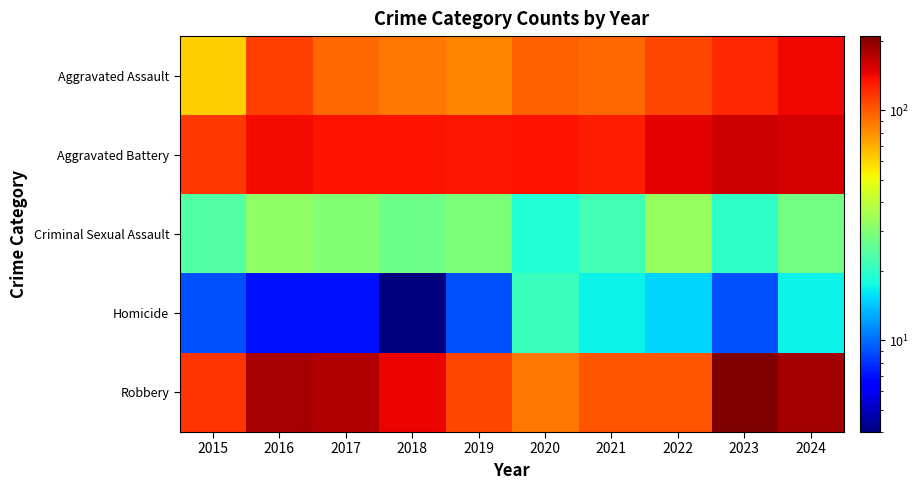

At how many categories does at least one series exceed 168?

4